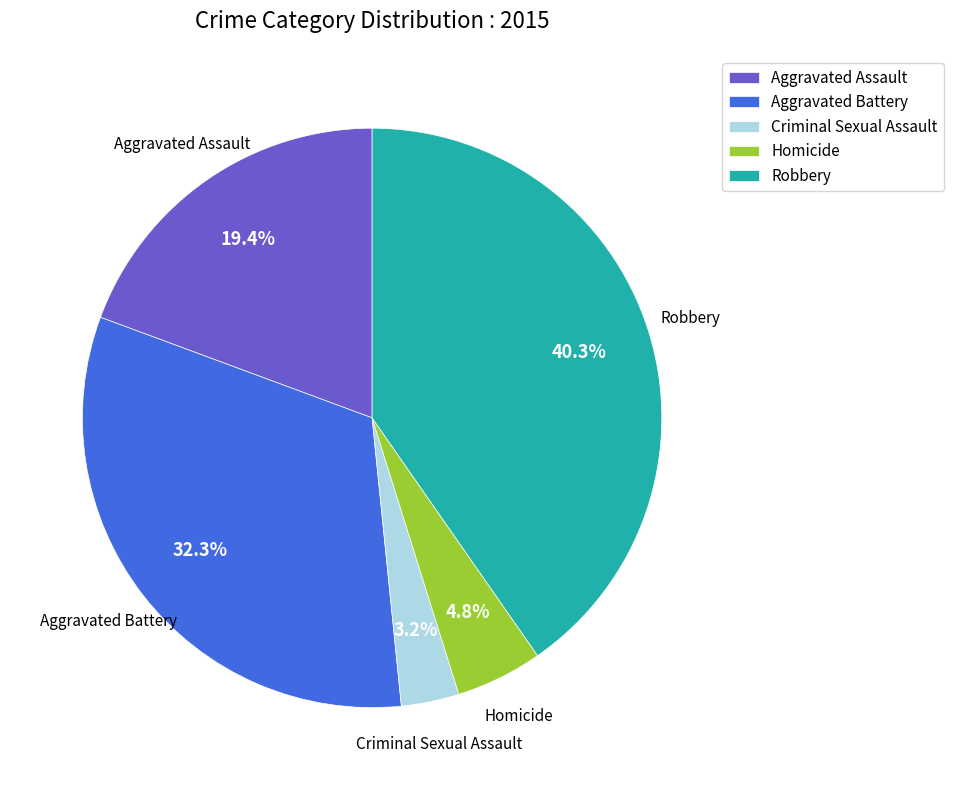

Is it true that Aggravated Assault is 33% of the pie?

False